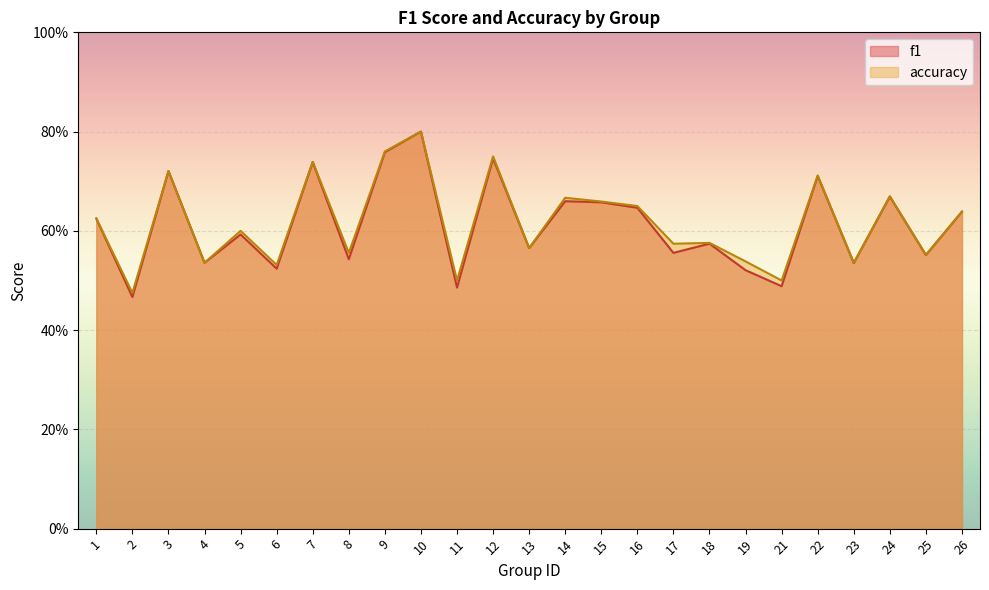

Is it true that f1 equals 0.4 at 23?

False